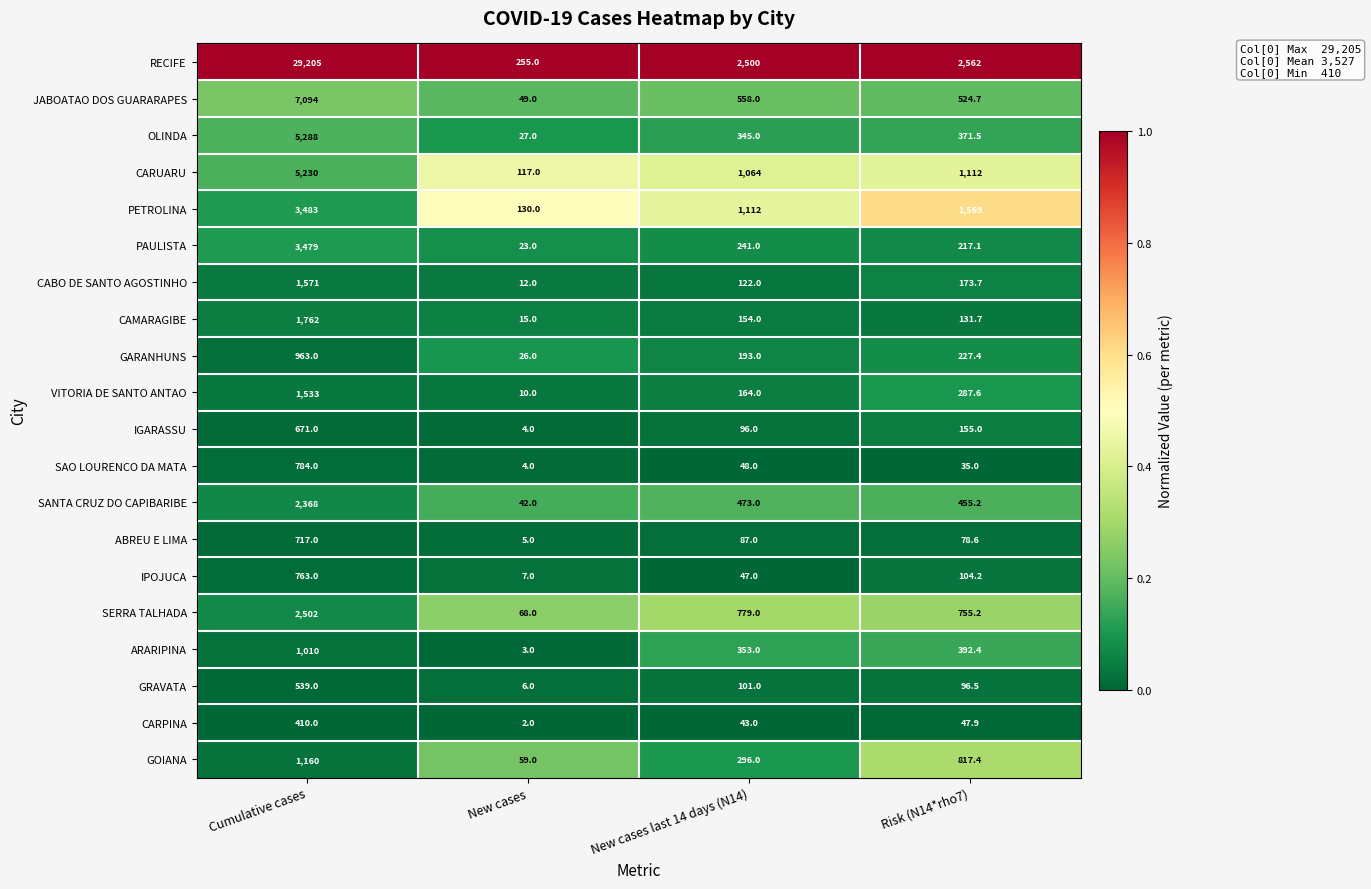

What is the maximum value for PAULISTA?

3479.0